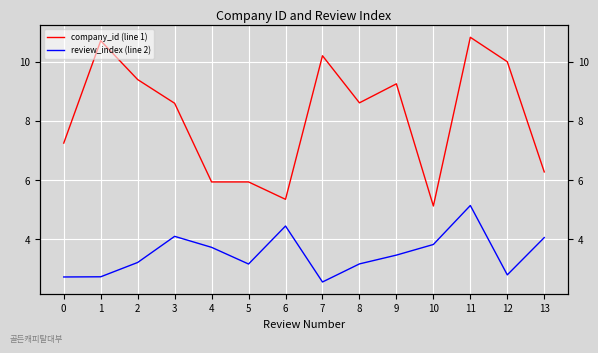

What is the difference between the maximum and minimum values in the company_id (line 1) series?

5.7